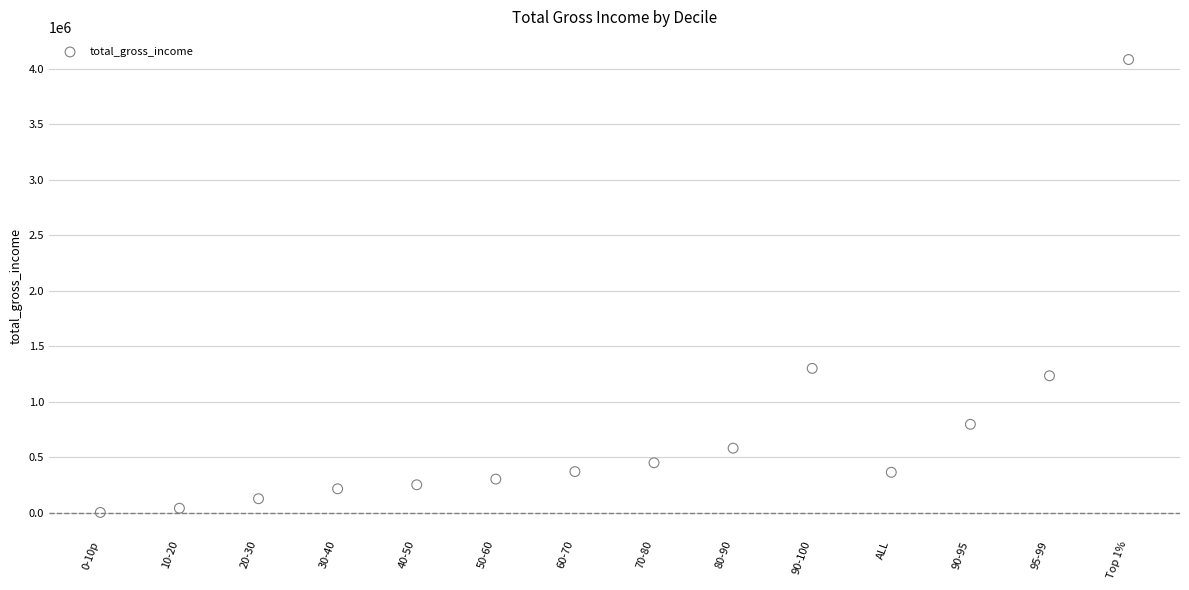

What Y value in the scatter plot is closest to 2043357?

1301736